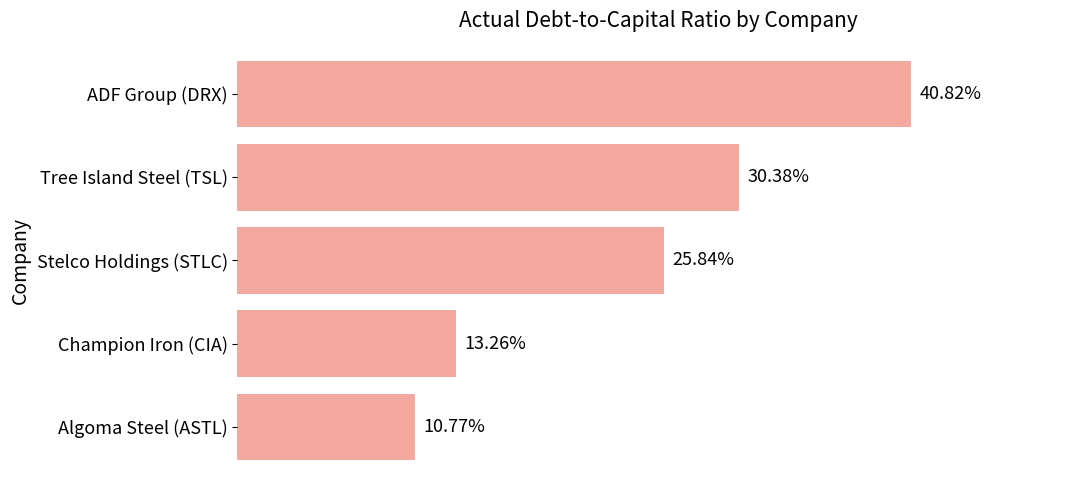

Does the chart contain any negative values?

No